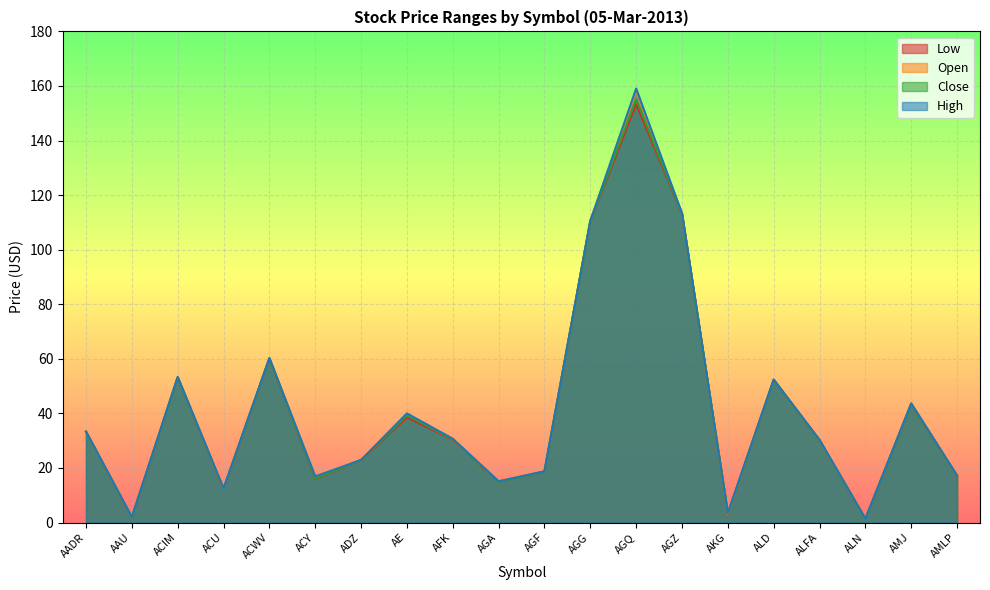

What is the minimum value for Low?

1.3